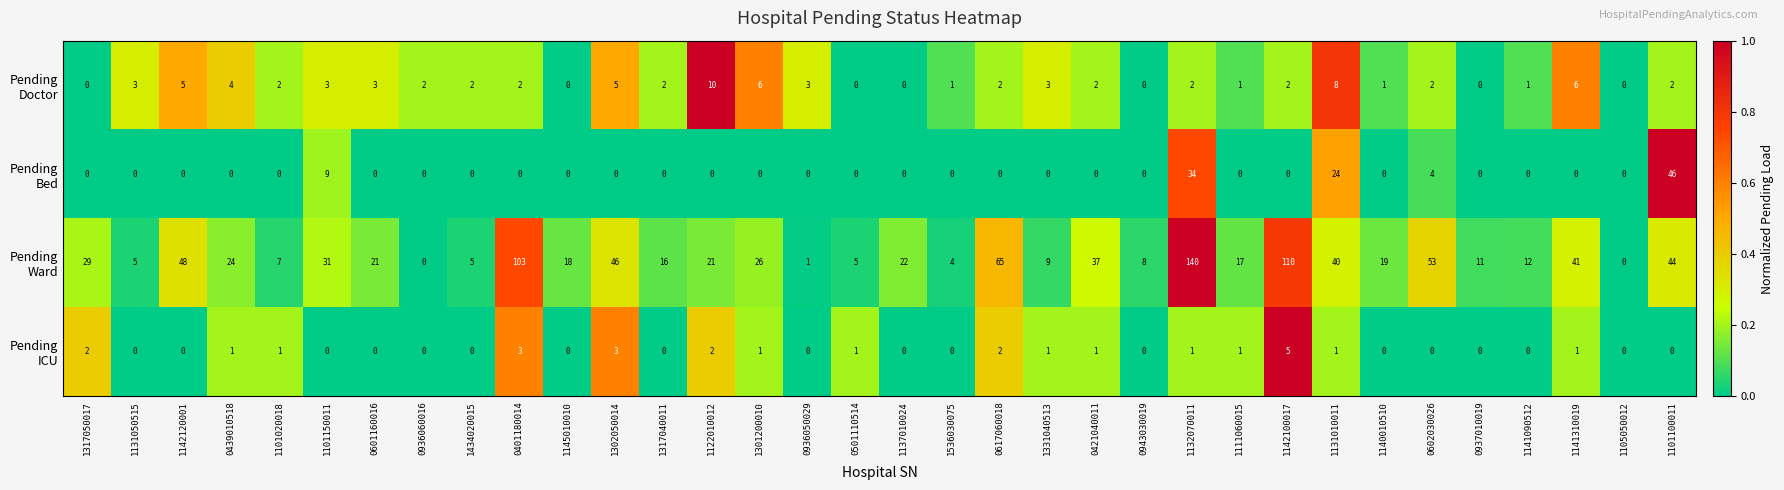

At which category does the chart reach its peak across all series?

1132070011